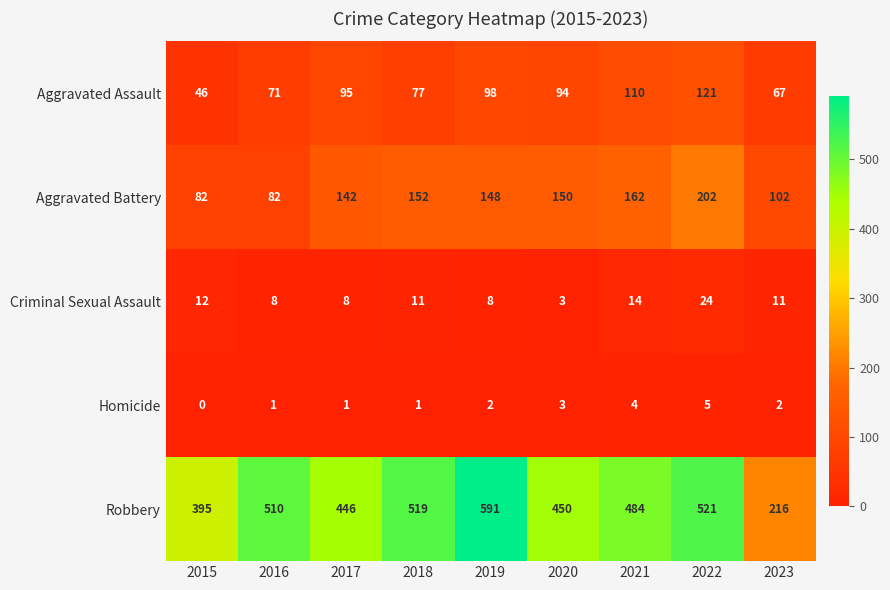

Which series changed the most between 2016 and 2022?

Aggravated Battery